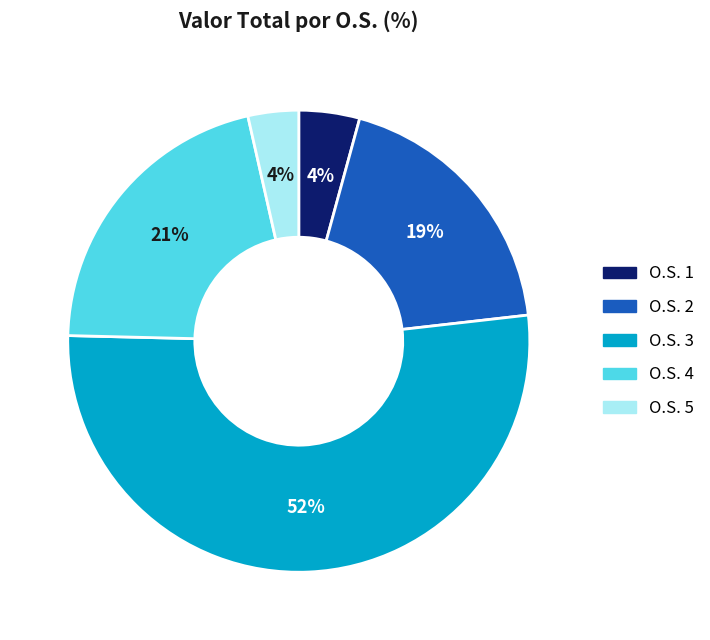

Combined, do O.S. 1 and O.S. 5 account for over 50%?

No